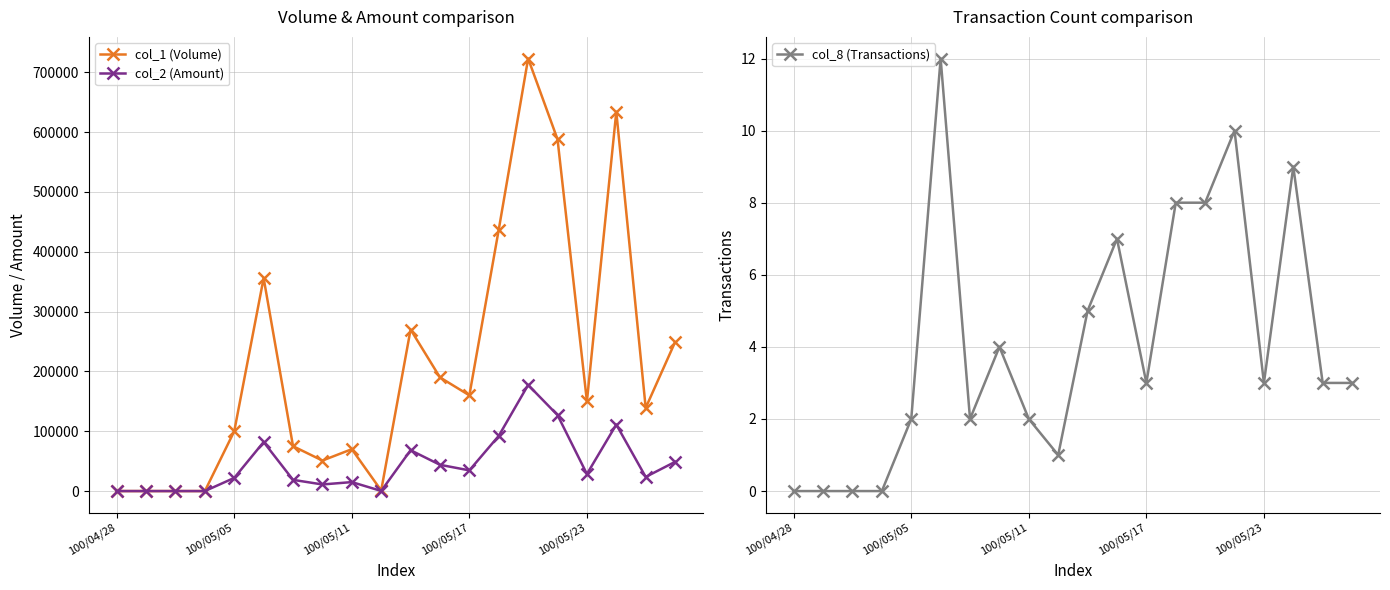

How many data points in col_2 (Amount) are less than 28500?

10